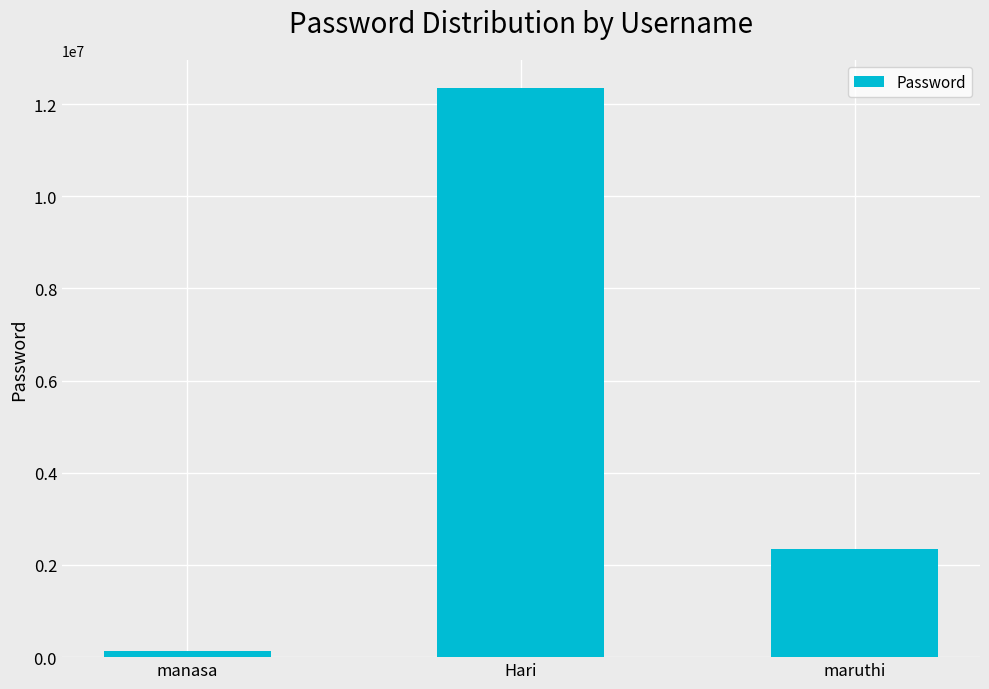

Rank the categories by value from highest to lowest.

Hari, maruthi, manasa